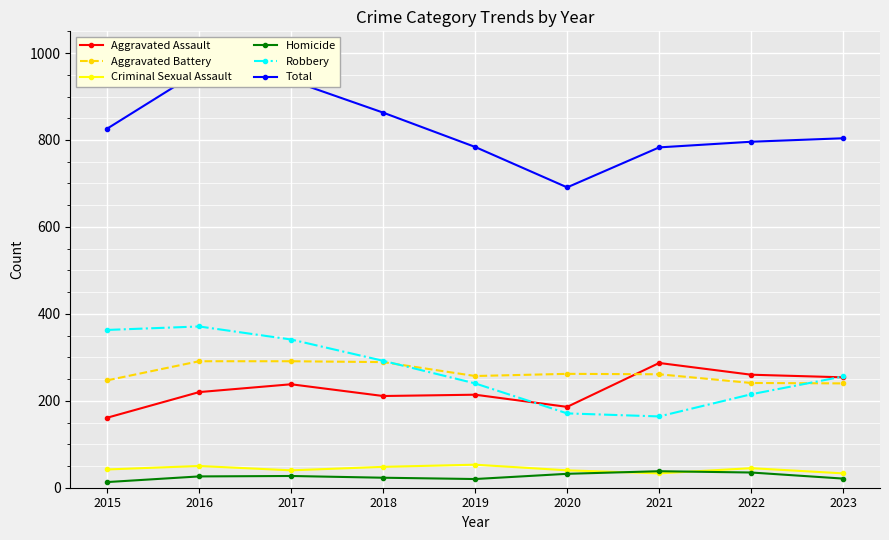

How many series are shown in this chart?

6